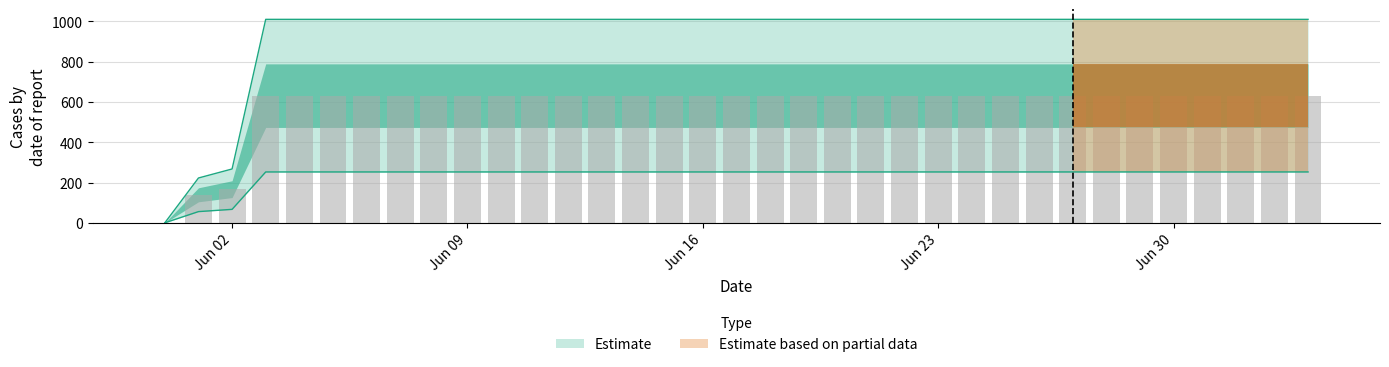

At which label does the data first exceed 1009?

2020-06-03